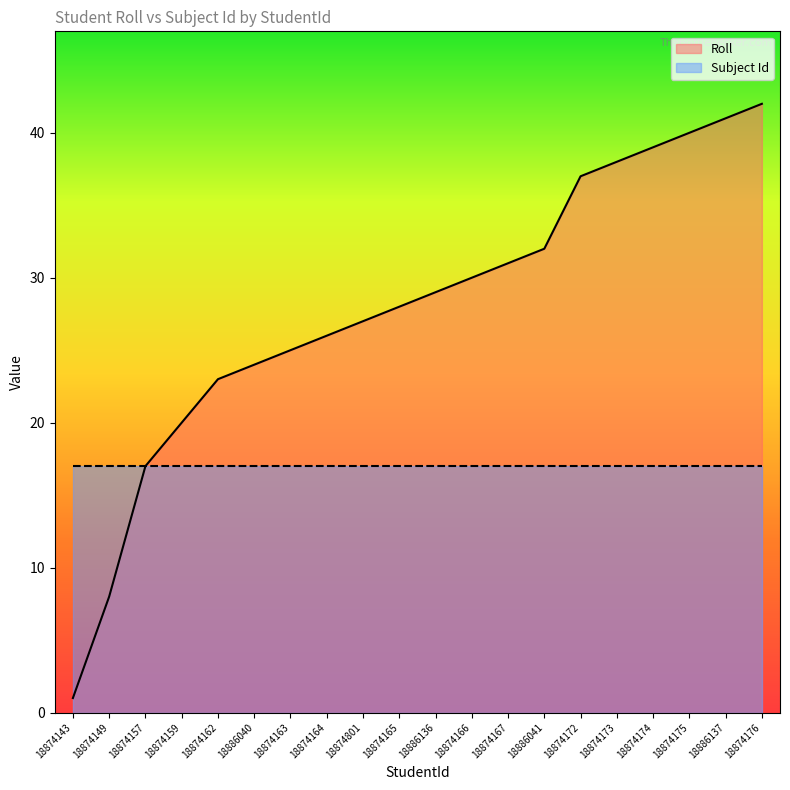

What is the label of the 18th point from the left?

18874175